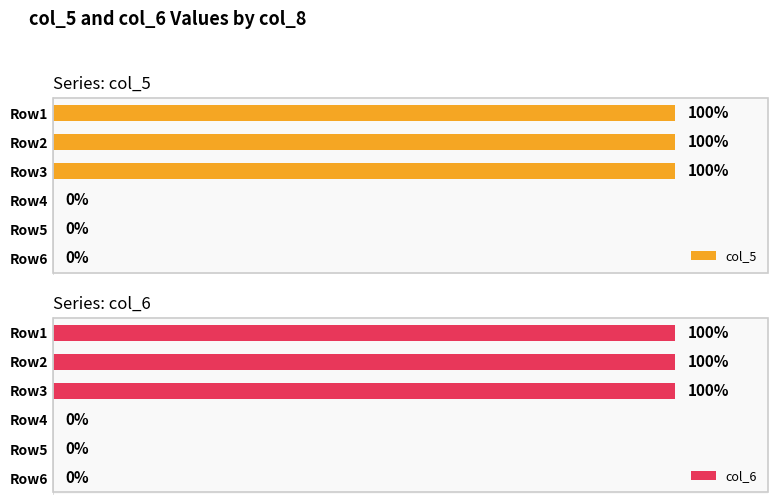

Which series has the widest spread of values?

col_5